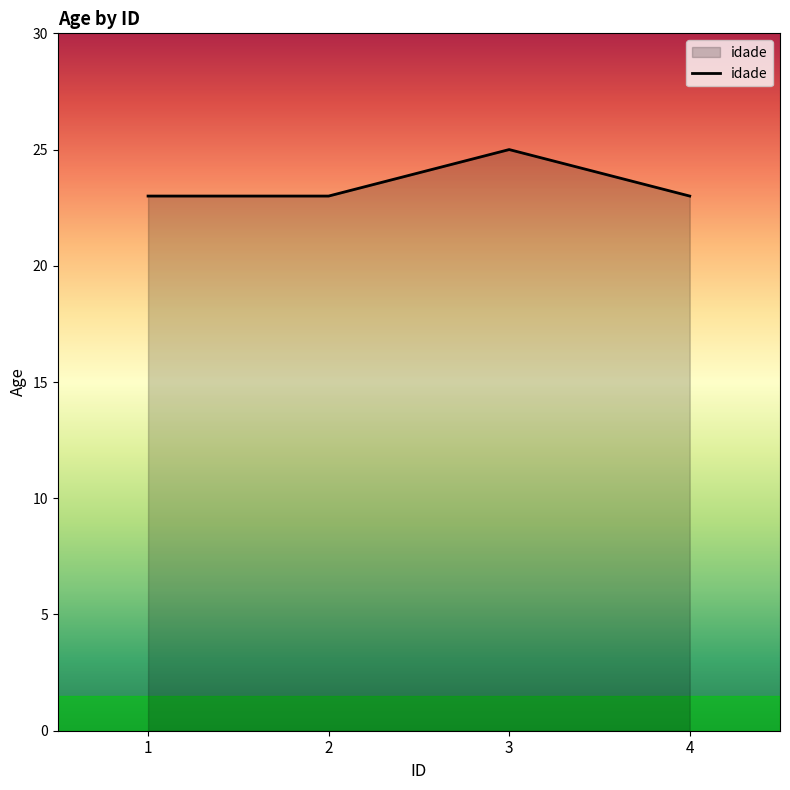

Which has a higher value, 2 or 3?

3